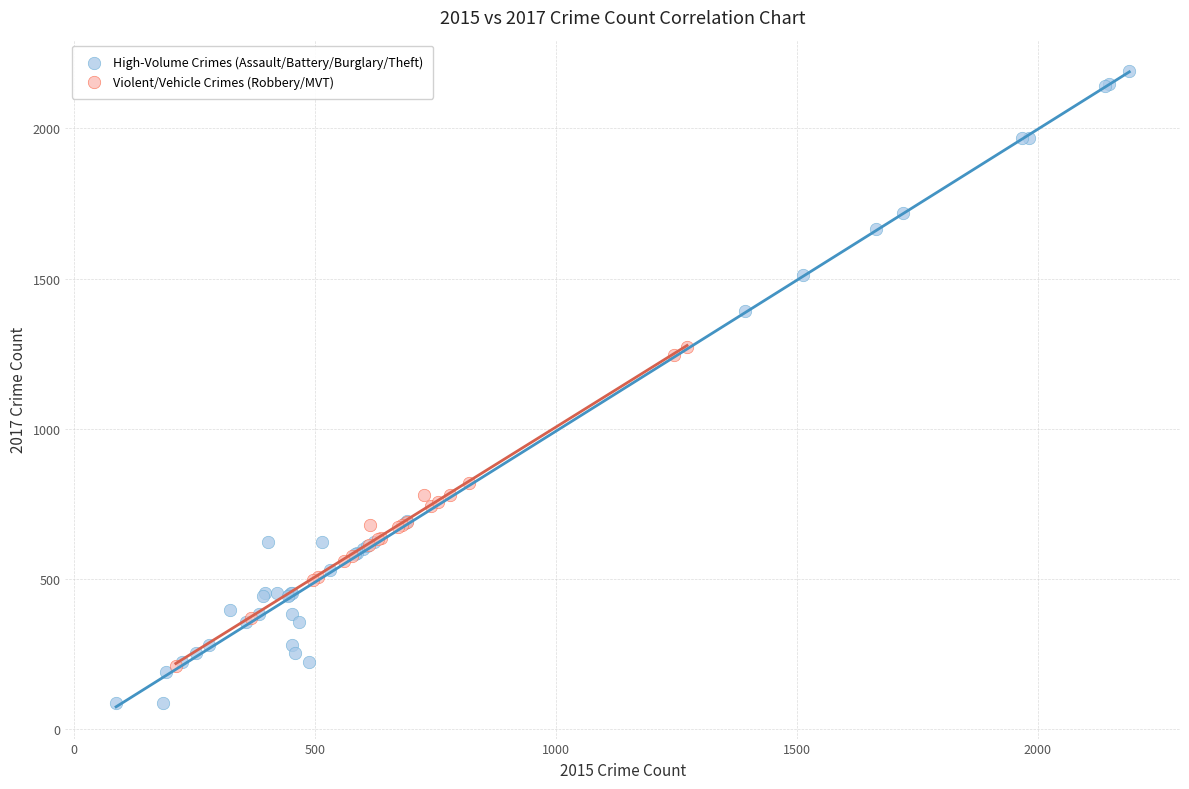

Which series contains the highest Y value?

High-Volume Crimes (Assault/Battery/Burglary/Theft)